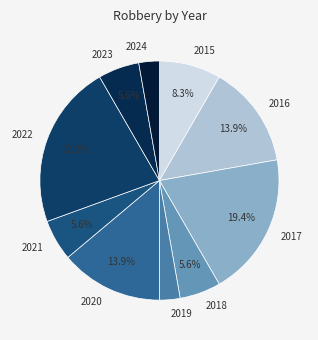

What is the largest slice in the pie chart?

2022